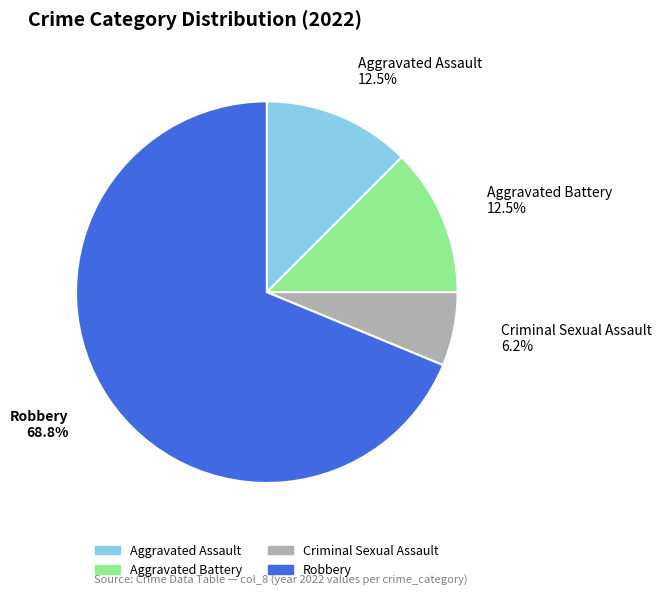

Which has a higher value, Criminal Sexual Assault or Robbery?

Robbery